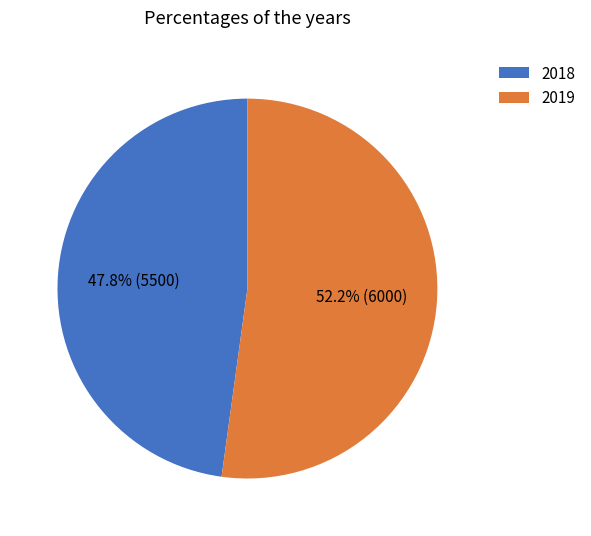

Is it true that 2018 is 48% of the pie?

True